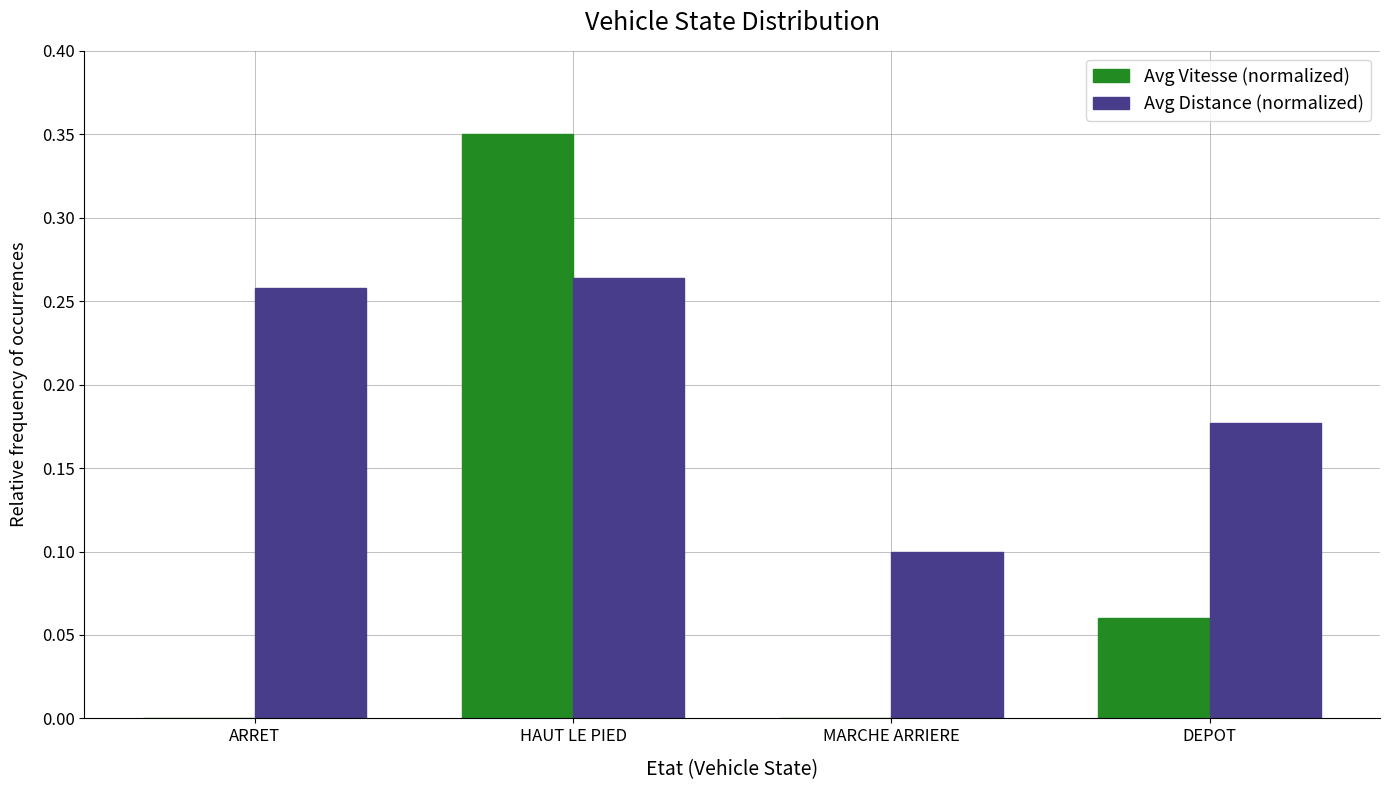

Between ARRET and MARCHE ARRIERE, which series saw the biggest shift?

Avg Distance (normalized)